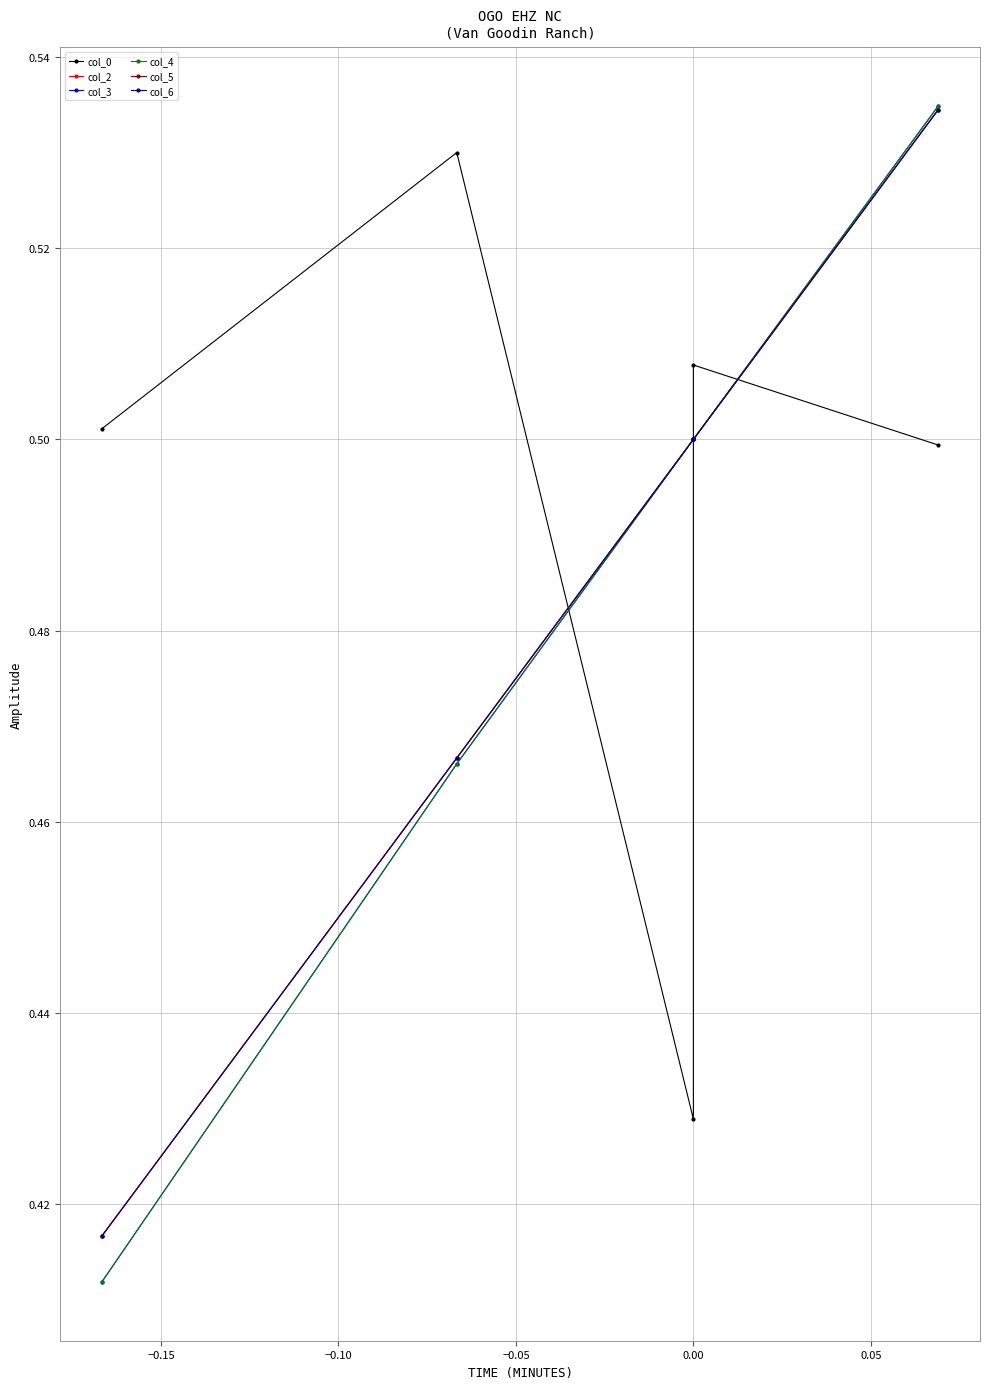

True or false: col_4 and col_3 intersect in this chart.

False